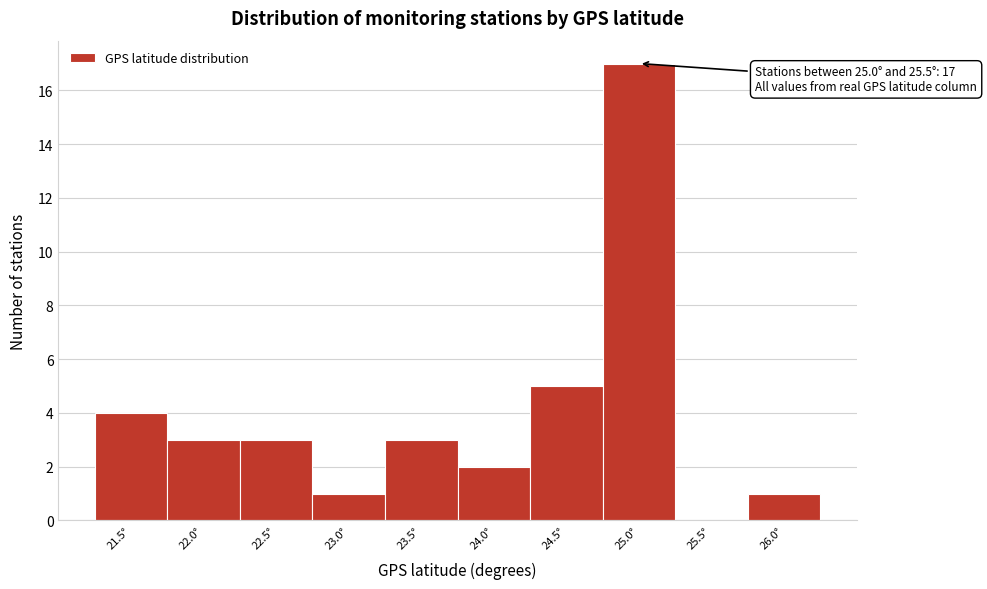

Reading right to left, what are all the values shown in this chart?

26.0°=1	25.5°=0	25.0°=17	24.5°=5	24.0°=2	23.5°=3	23.0°=1	22.5°=3	22.0°=3	21.5°=4